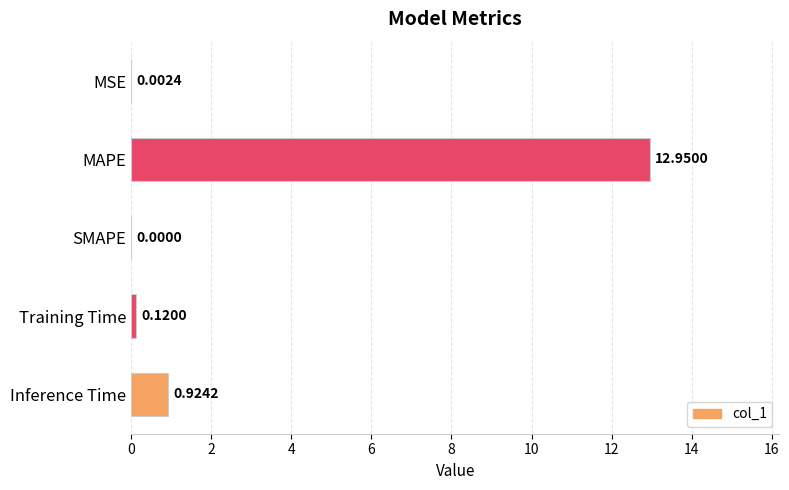

Which label corresponds to the largest value in the chart?

MAPE